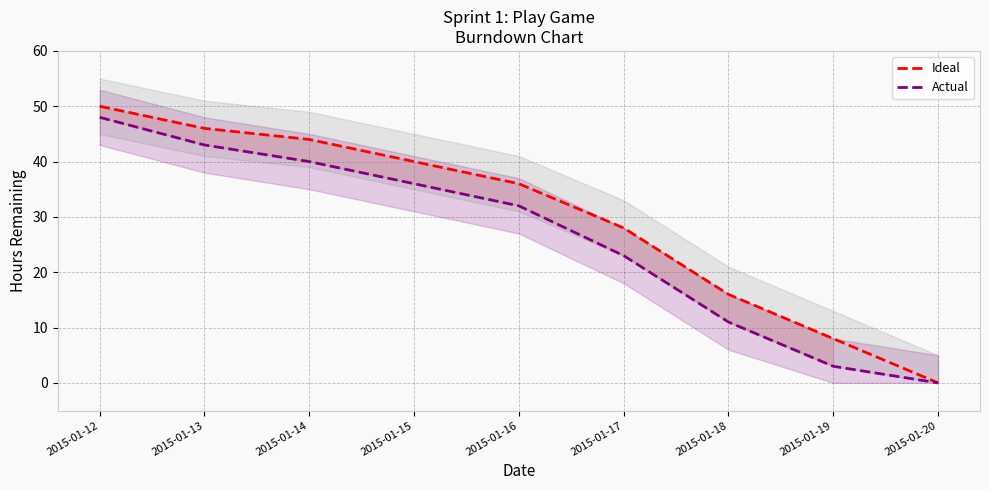

True or false: Ideal and Actual intersect in this chart.

False